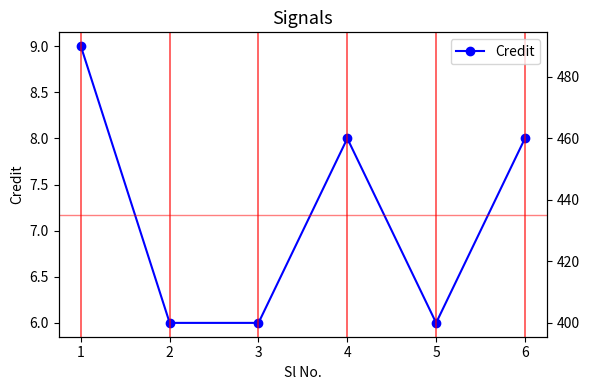

What is the ratio of the value at 6 to the value at 4?

1.0